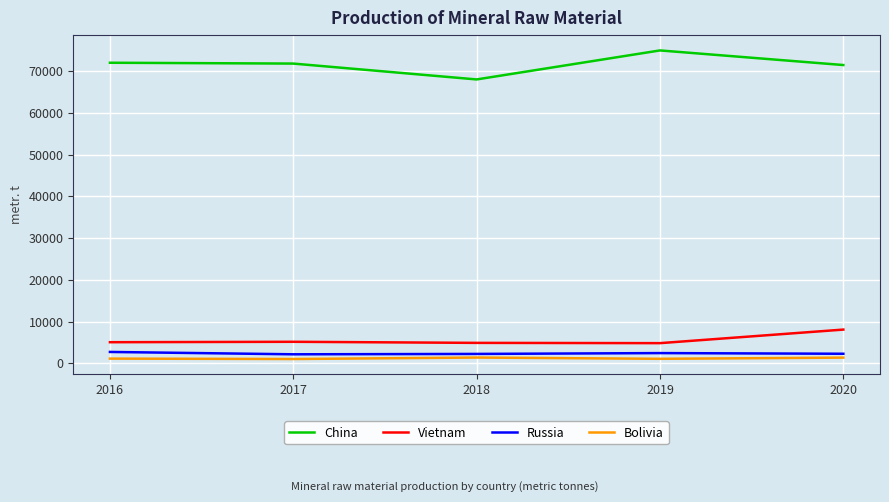

Which series has the largest total across all categories?

China